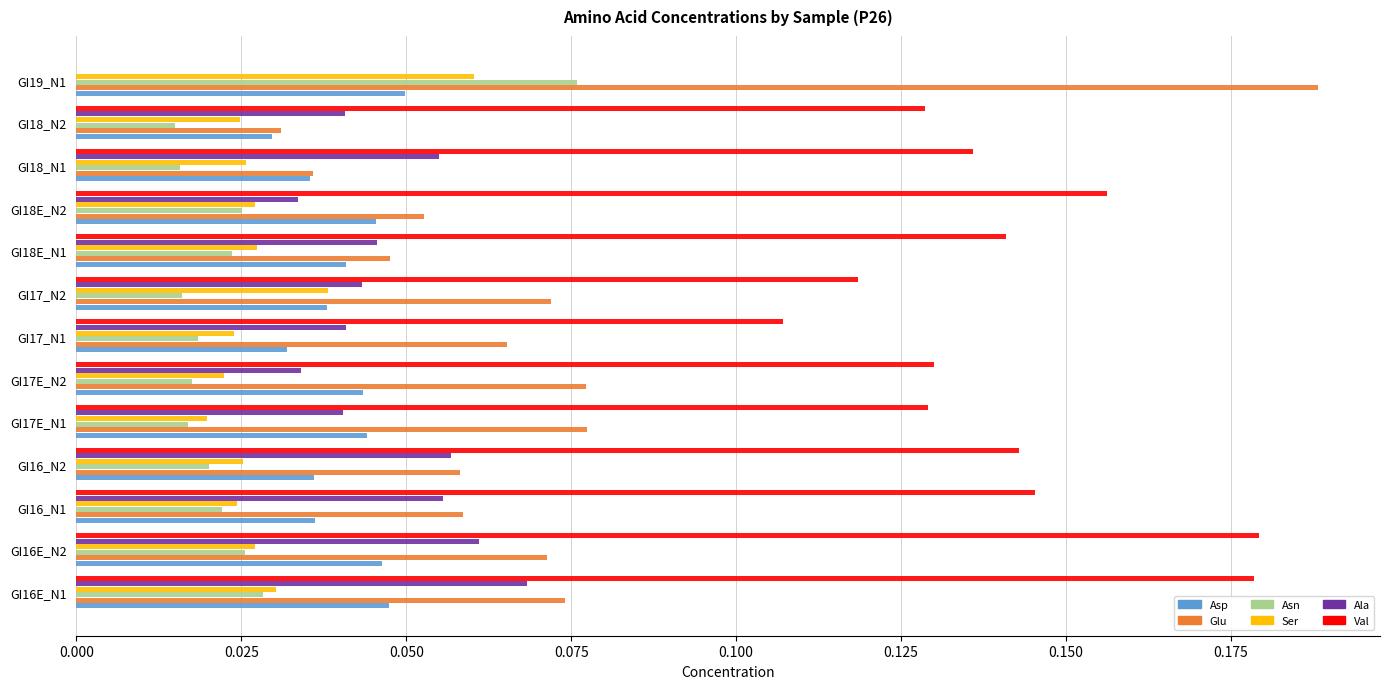

How many values in Ala are above zero?

12